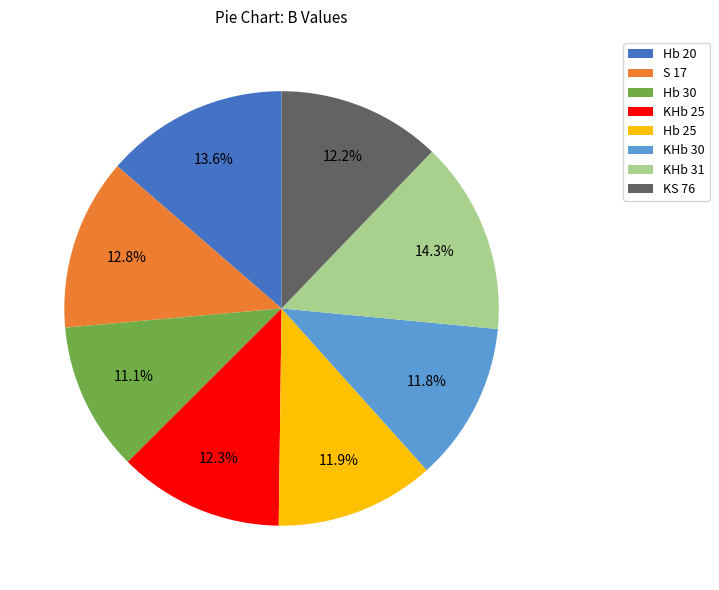

To the nearest percent, what is the difference between the largest and smallest slice percentages?

3%